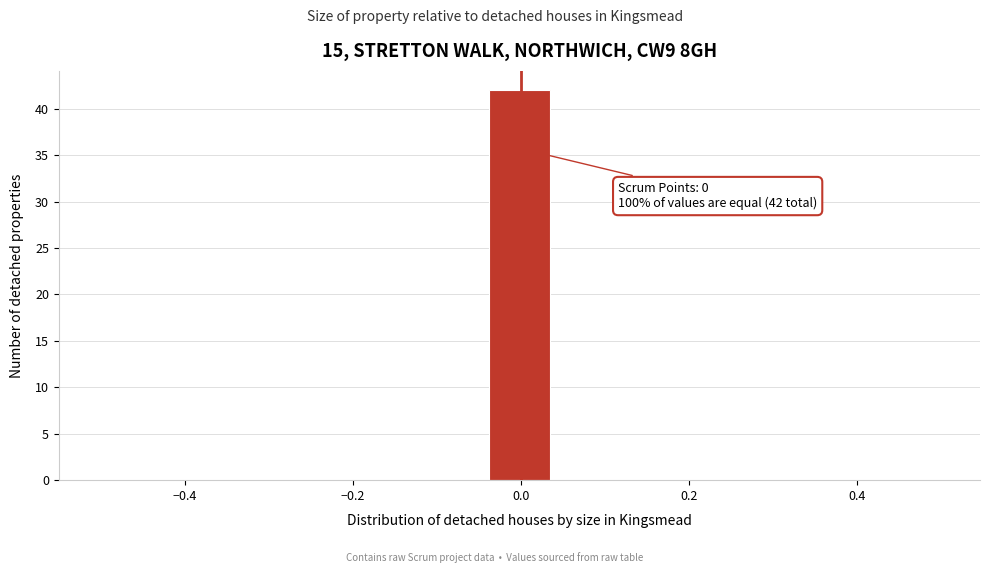

Around what value on the x-axis is the tallest bar? Give the approximate position of its centre, as read against the axis.

0.00